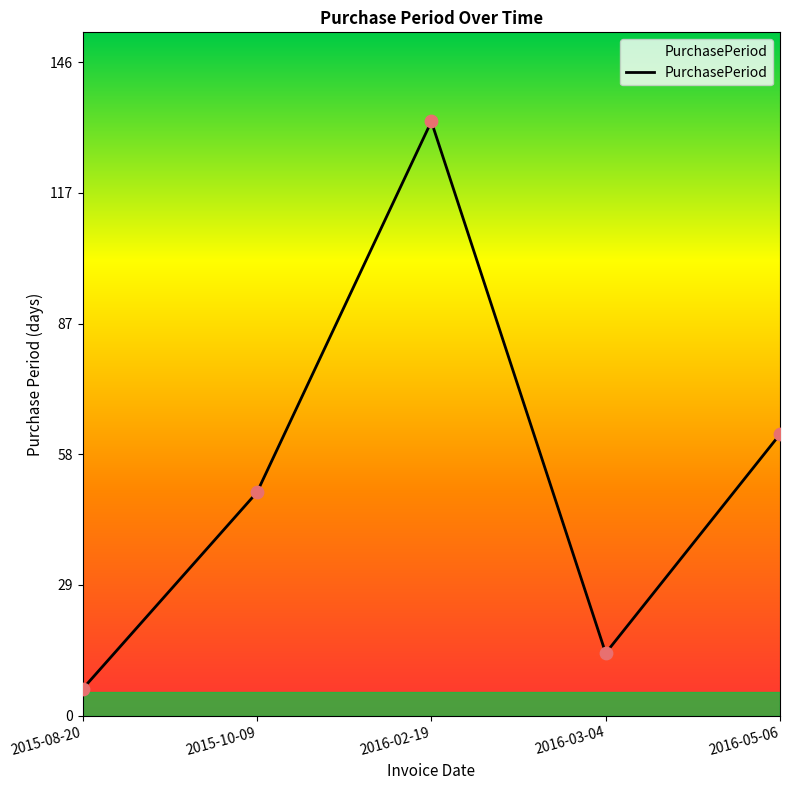

What is the ratio of the value at 2015-10-09 to the value at 2016-03-04?

3.6